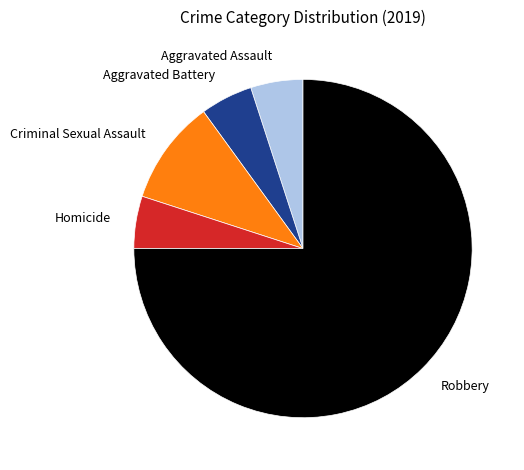

Is the sum of Robbery and Criminal Sexual Assault greater than half?

Yes